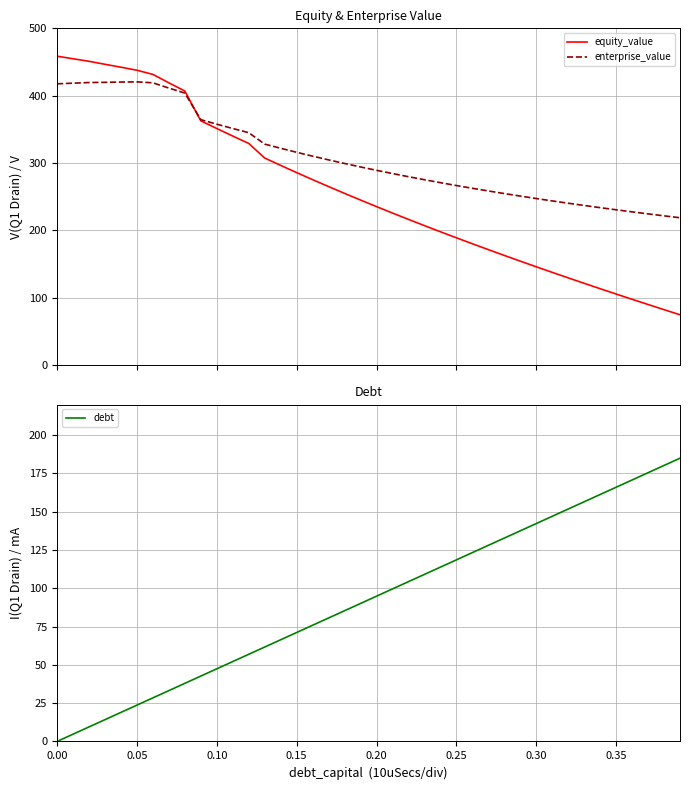

Which series has the largest total across all categories?

enterprise_value